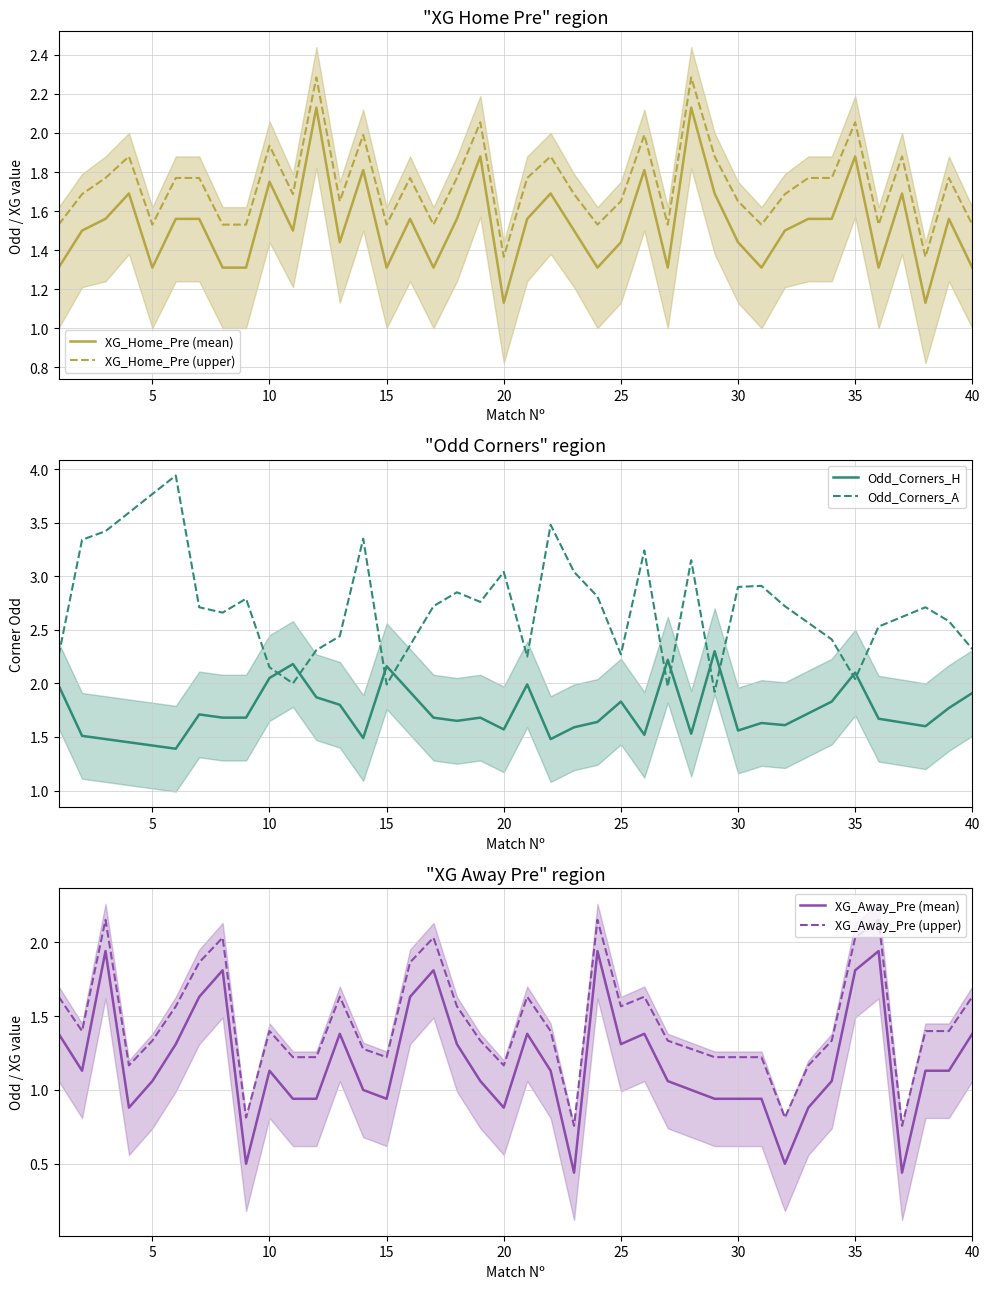

Reading right to left, extract all data points from this chart.

XG_Home_Pre: 40=1.3	39=1.6	38=1.1	37=1.7	36=1.3	35=1.9	34=1.6	33=1.6	32=1.5	31=1.3	30=1.4	29=1.7	28=2.1	27=1.3	26=1.8	25=1.4	24=1.3	23=1.5	22=1.7	21=1.6	20=1.1	19=1.9	18=1.6	17=1.3	16=1.6	15=1.3	14=1.8	13=1.4	12=2.1	11=1.5	10=1.8	9=1.3	8=1.3	7=1.6	6=1.6	5=1.3	4=1.7	3=1.6	2=1.5	1=1.3
XG_Away_Pre: 40=1.4	39=1.1	38=1.1	37=0.4	36=1.9	35=1.8	34=1.1	33=0.9	32=0.5	31=0.9	30=0.9	29=0.9	28=1.0	27=1.1	26=1.4	25=1.3	24=1.9	23=0.4	22=1.1	21=1.4	20=0.9	19=1.1	18=1.3	17=1.8	16=1.6	15=0.9	14=1.0	13=1.4	12=0.9	11=0.9	10=1.1	9=0.5	8=1.8	7=1.6	6=1.3	5=1.1	4=0.9	3=1.9	2=1.1	1=1.4